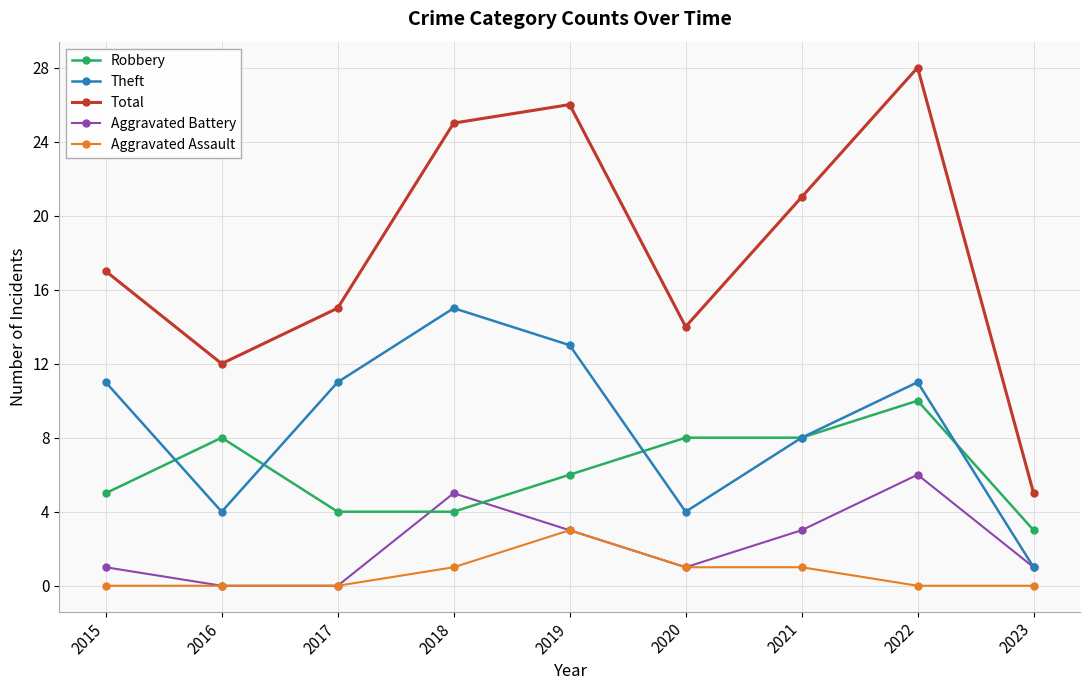

Does the chart display data point markers on the line(s)?

Yes